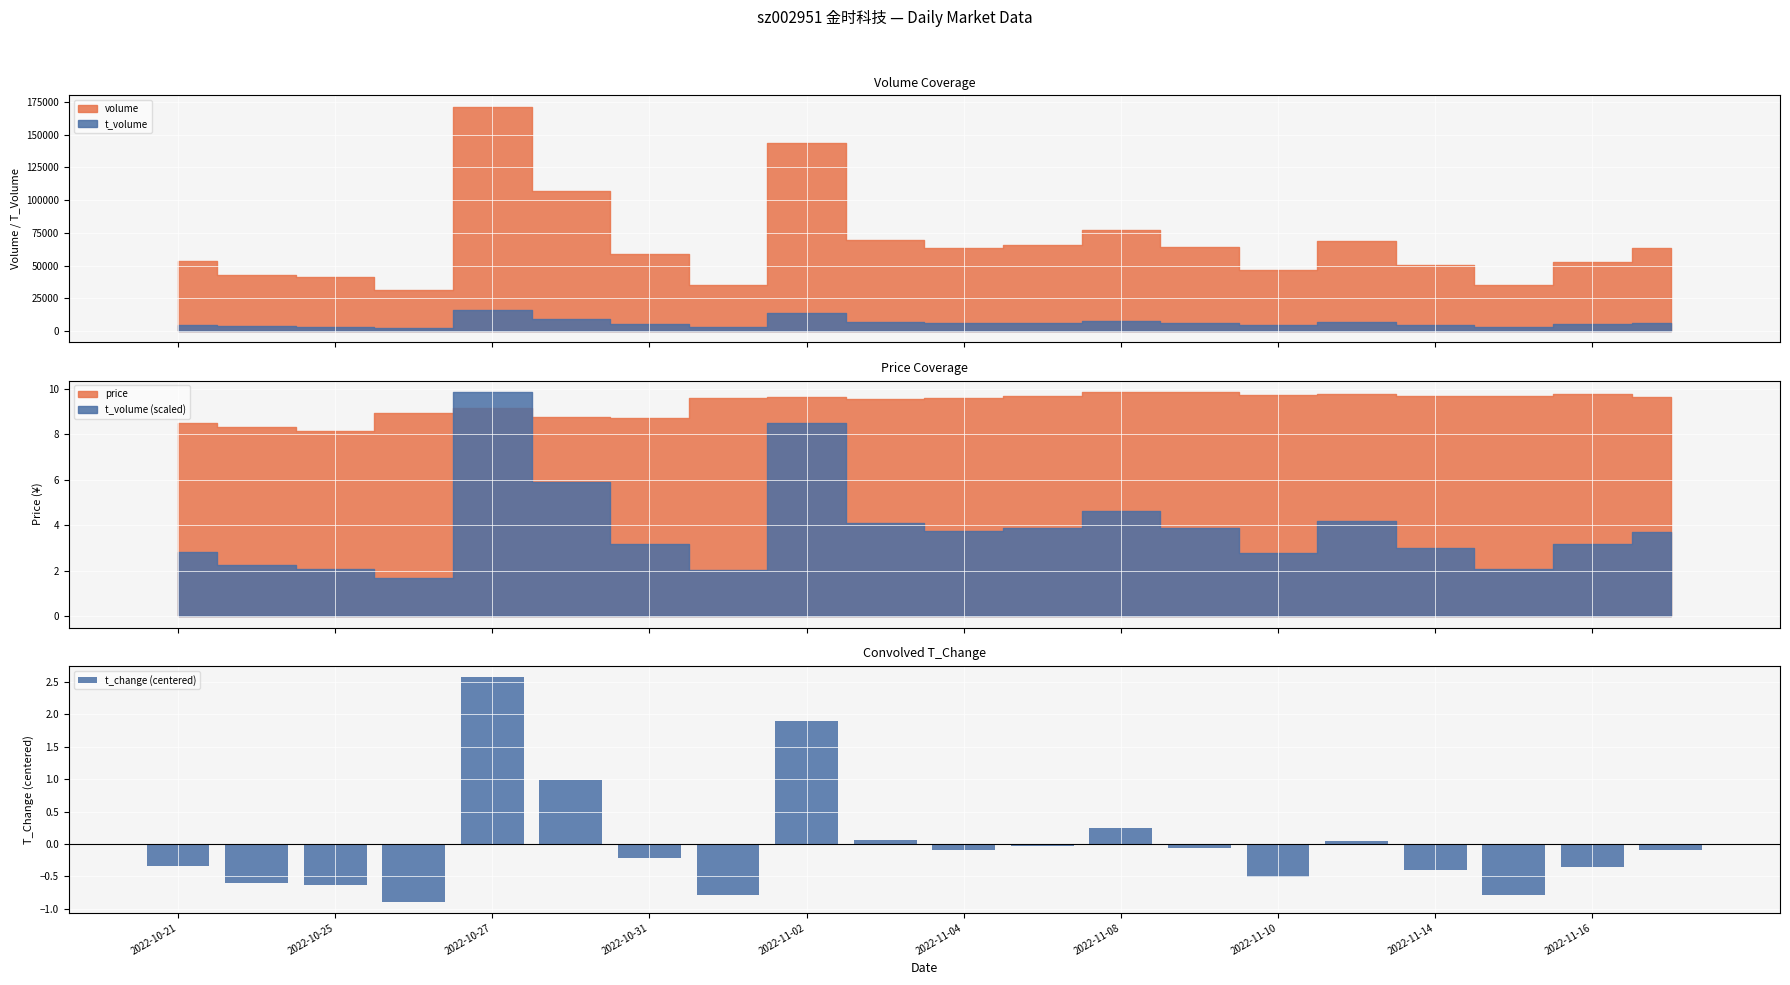

Reading left to right, list all the values displayed in this chart.

-0.3	-0.6	-0.6	-0.9	2.6	1.0	-0.2	-0.8	1.9	0.1	-0.1	-0.0	0.3	-0.1	-0.5	0.1	-0.4	-0.8	-0.4	-0.1